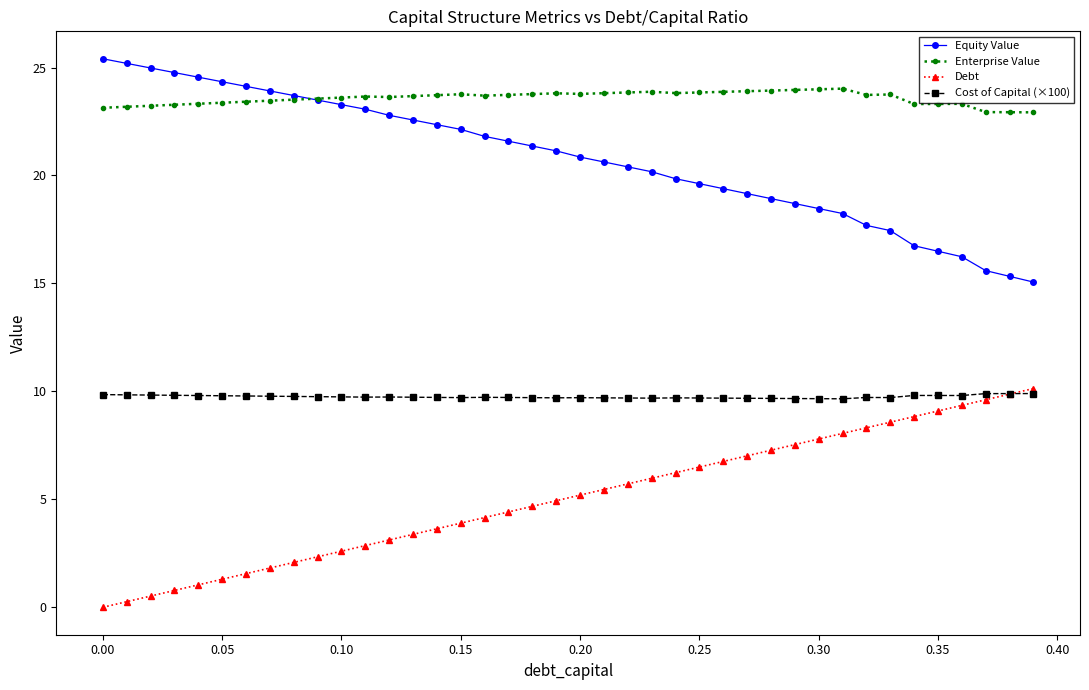

What is the value of the Debt point at the 24th from the left?

6.0